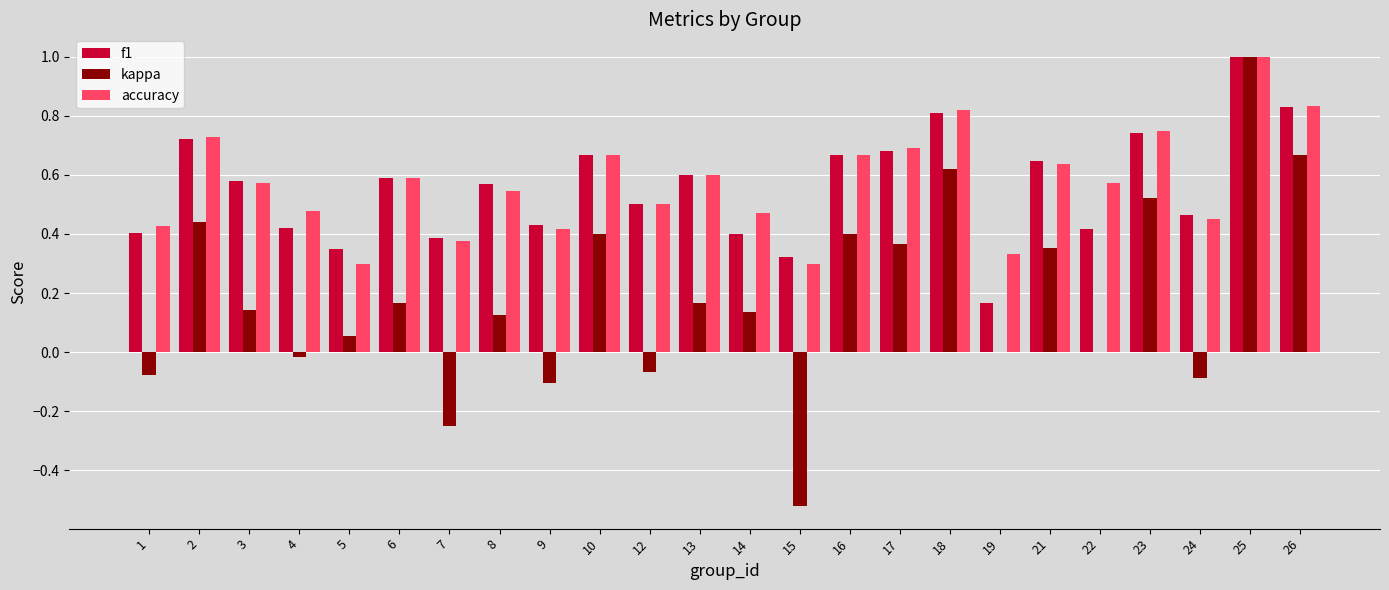

Which series changed the most between 9 and 19?

f1